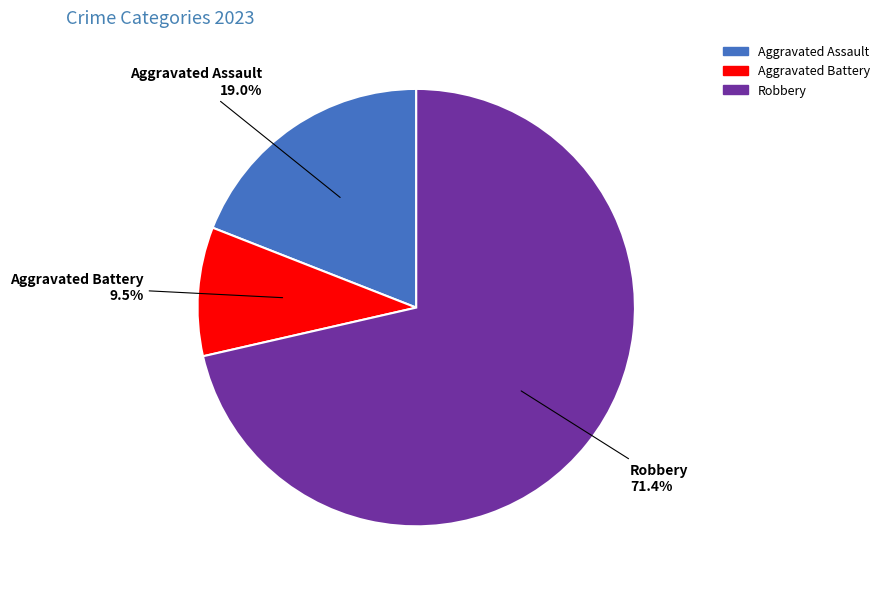

Rank the categories by value from lowest to highest.

Aggravated Battery, Aggravated Assault, Robbery